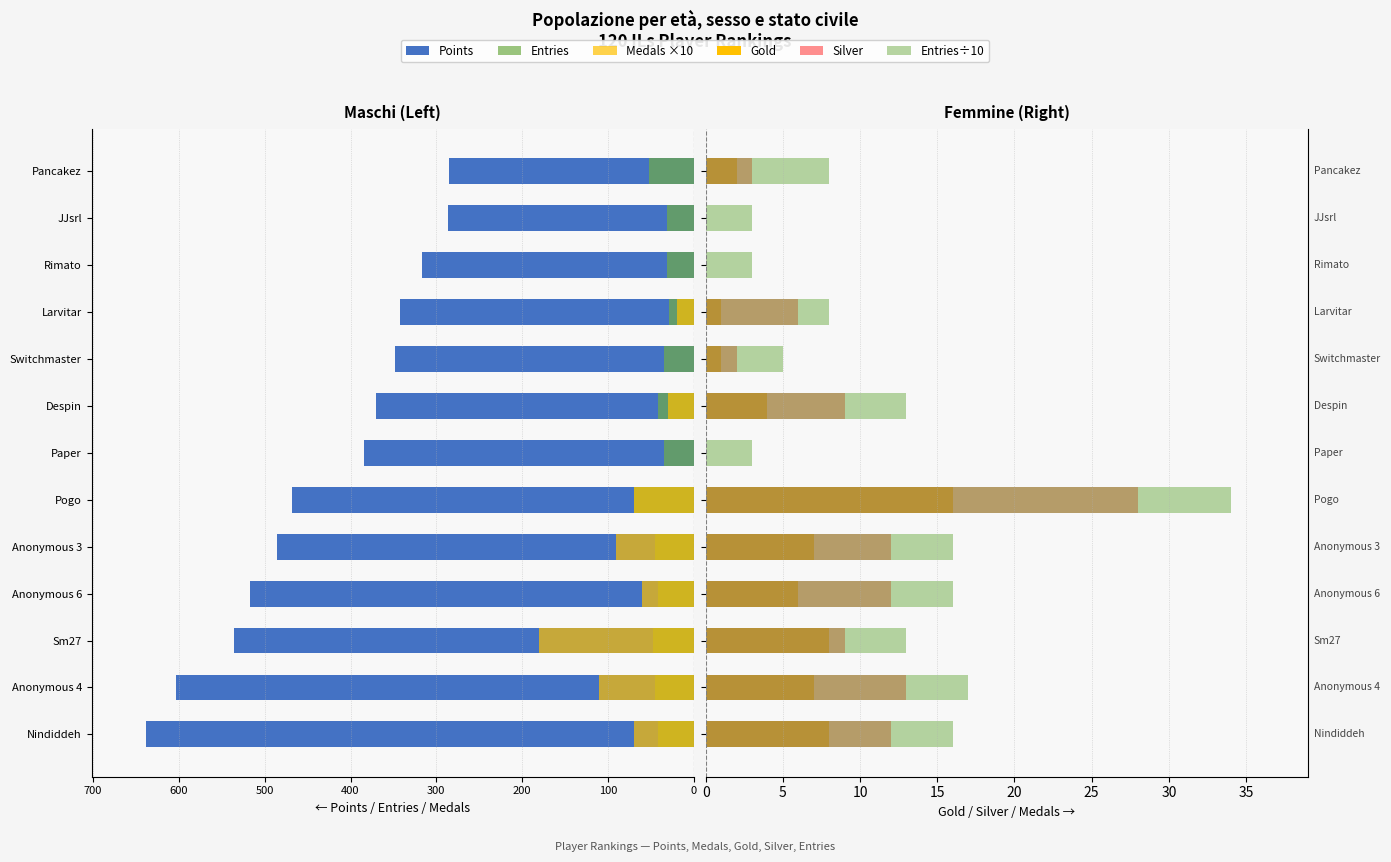

Reading left to right, transcribe all the data shown in this chart.

Points: -638	-603	-536	-517	-486	-468	-384	-370	-348	-342	-317	-286	-285
Entries: -42	-45	-47	-42	-45	-69	-35	-42	-35	-29	-31	-31	-52
Medals ×10: -70	-110	-180	-60	-90	-70	0	-30	0	-20	0	0	0
Gold: 8	7	8	6	7	16	0	4	1	1	0	0	2
Silver: 12	13	9	12	12	28	0	9	2	6	0	0	3
Entries÷10: 16	17	13	16	16	34	3	13	5	8	3	3	8